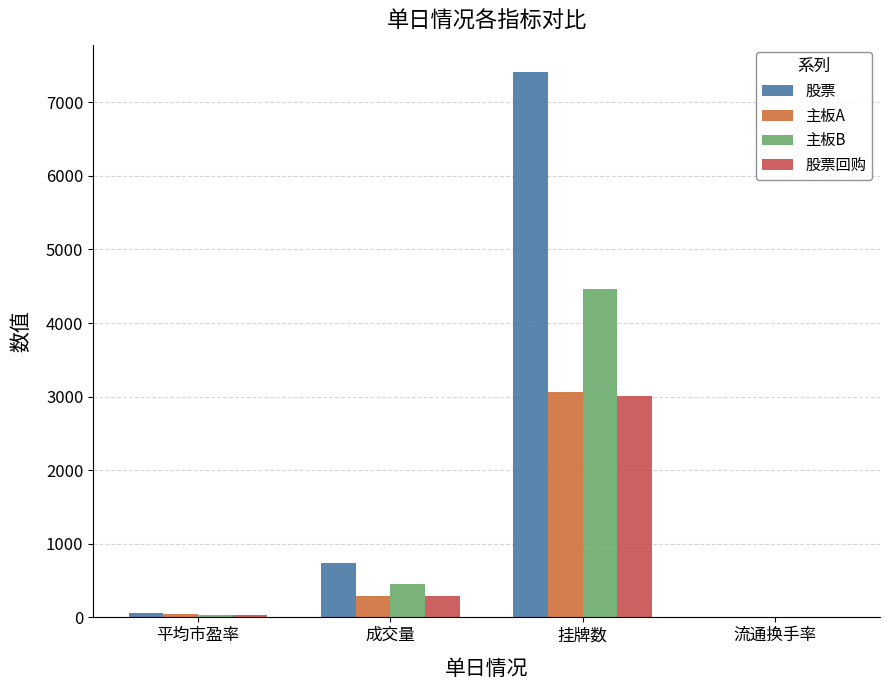

Are the bars grouped side by side (vs. stacked)?

Yes